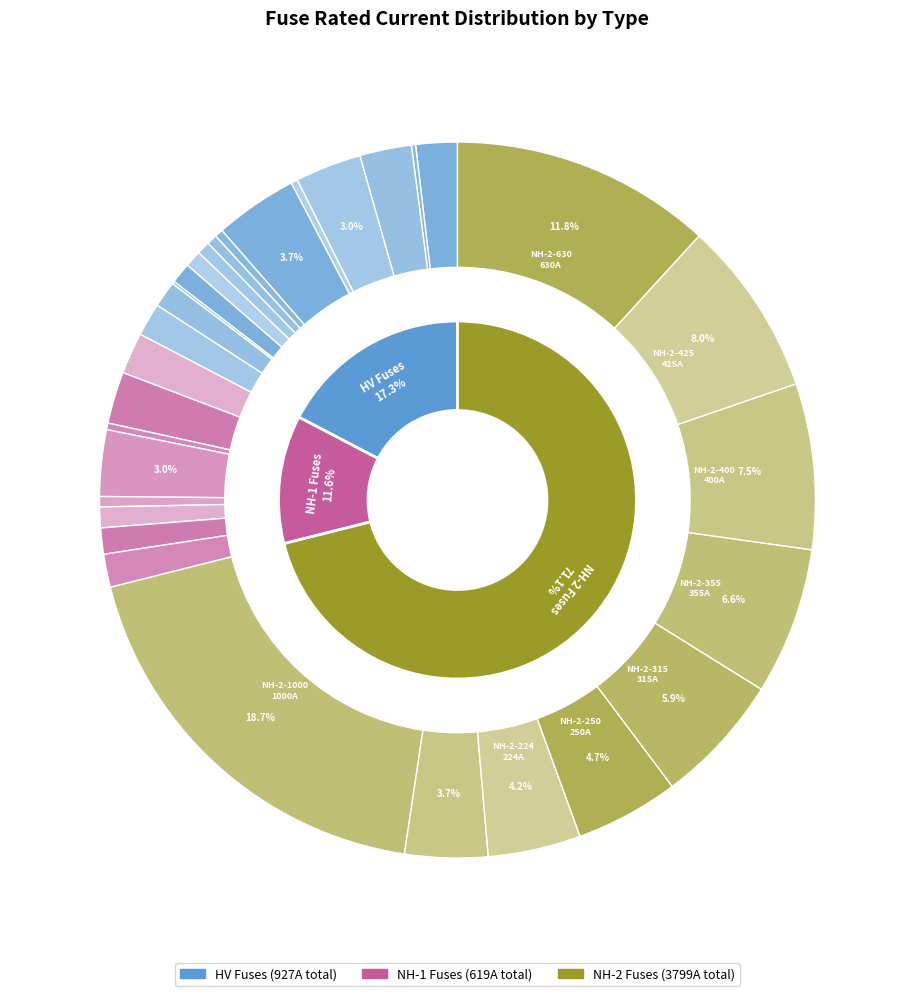

How many segments does this pie chart have?

31